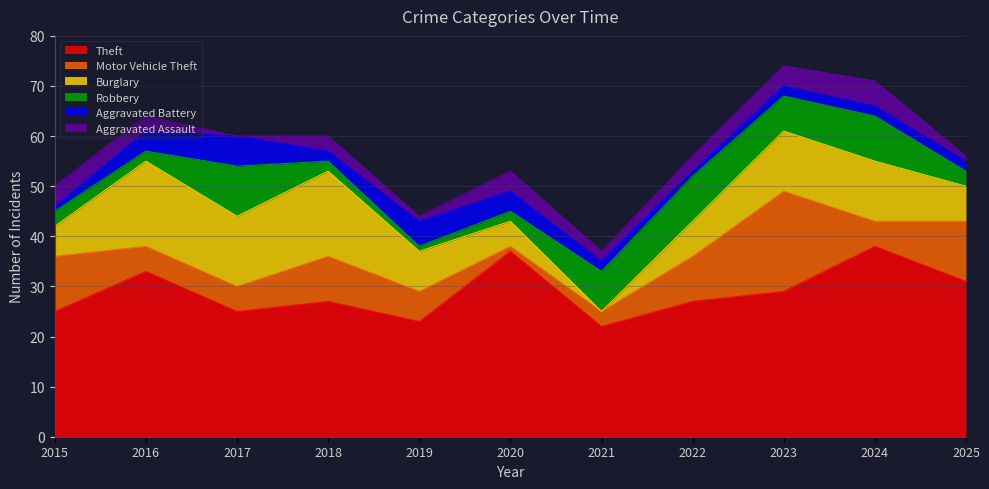

At how many categories does at least one series exceed 15?

11